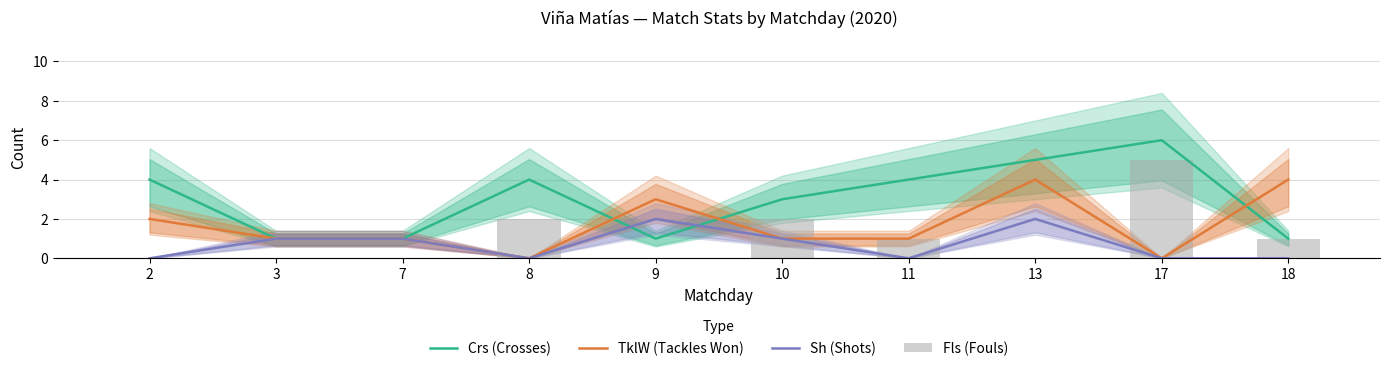

What is the approximate value of Sh (Shots) at 13?

2